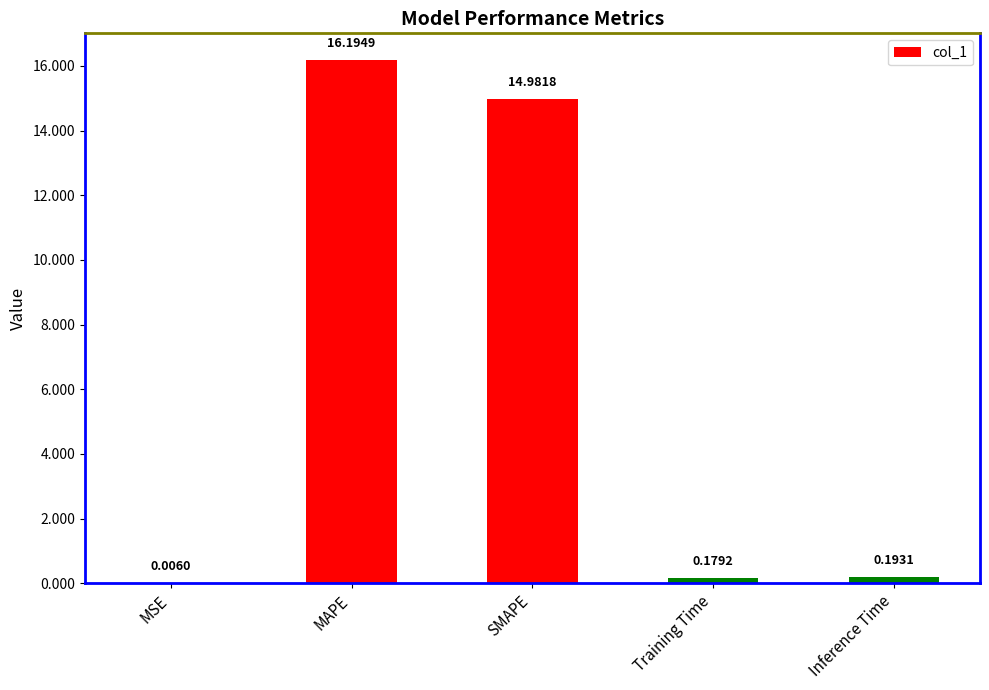

Between MSE and Training Time, which is larger?

Training Time